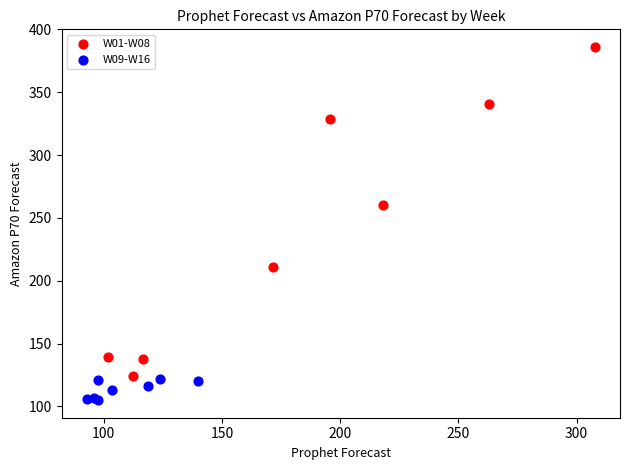

Which series reaches the minimum Y coordinate?

W09-W16